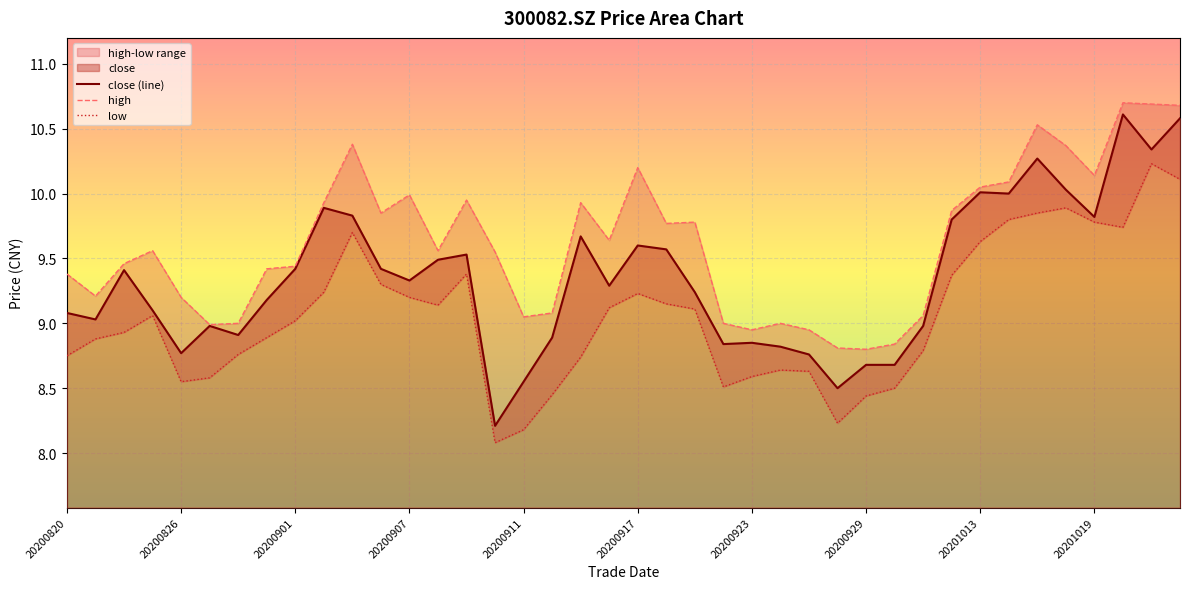

What is the difference between the maximum and minimum values in the low series?

2.2